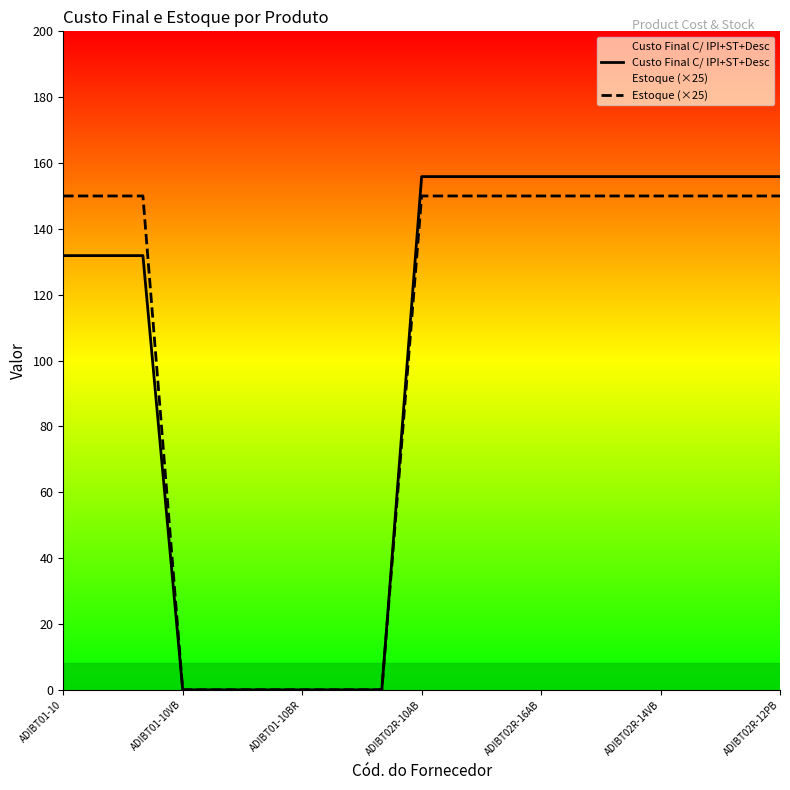

What is the difference between the highest and lowest values at 16?

5.9